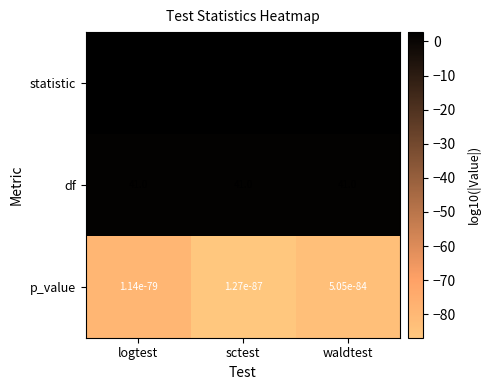

Which series has the largest range (max minus min)?

statistic